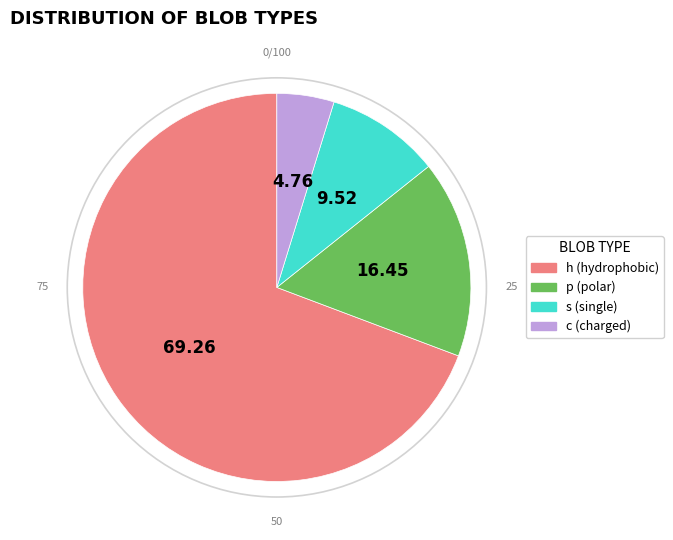

What is the smallest slice in the pie chart?

c